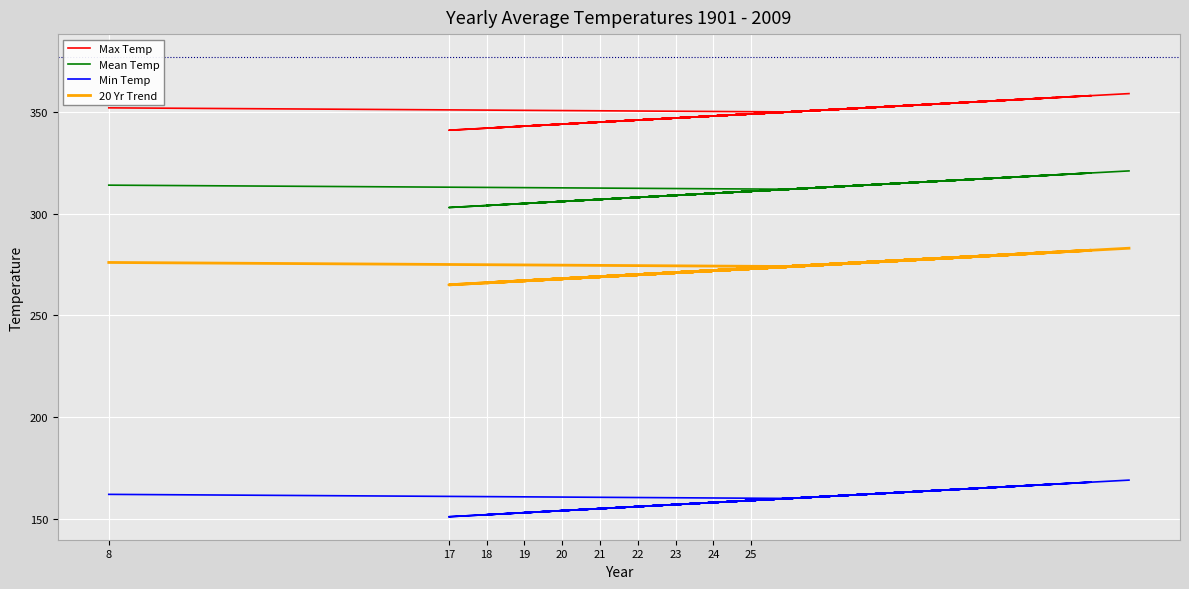

How many data points in Mean Temp are less than 313?

10